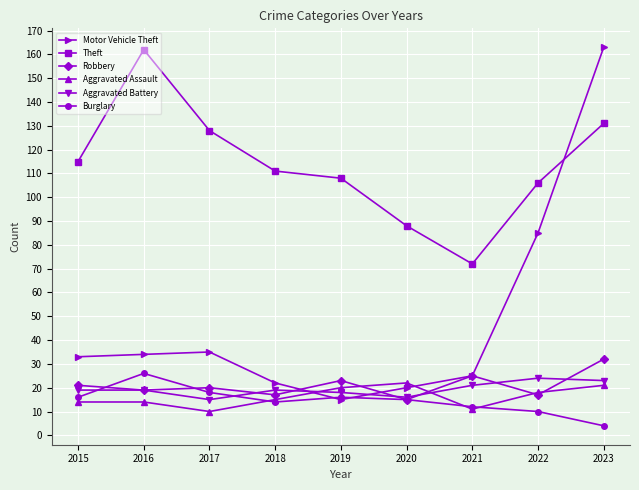

Does the chart have visible grid lines?

Yes